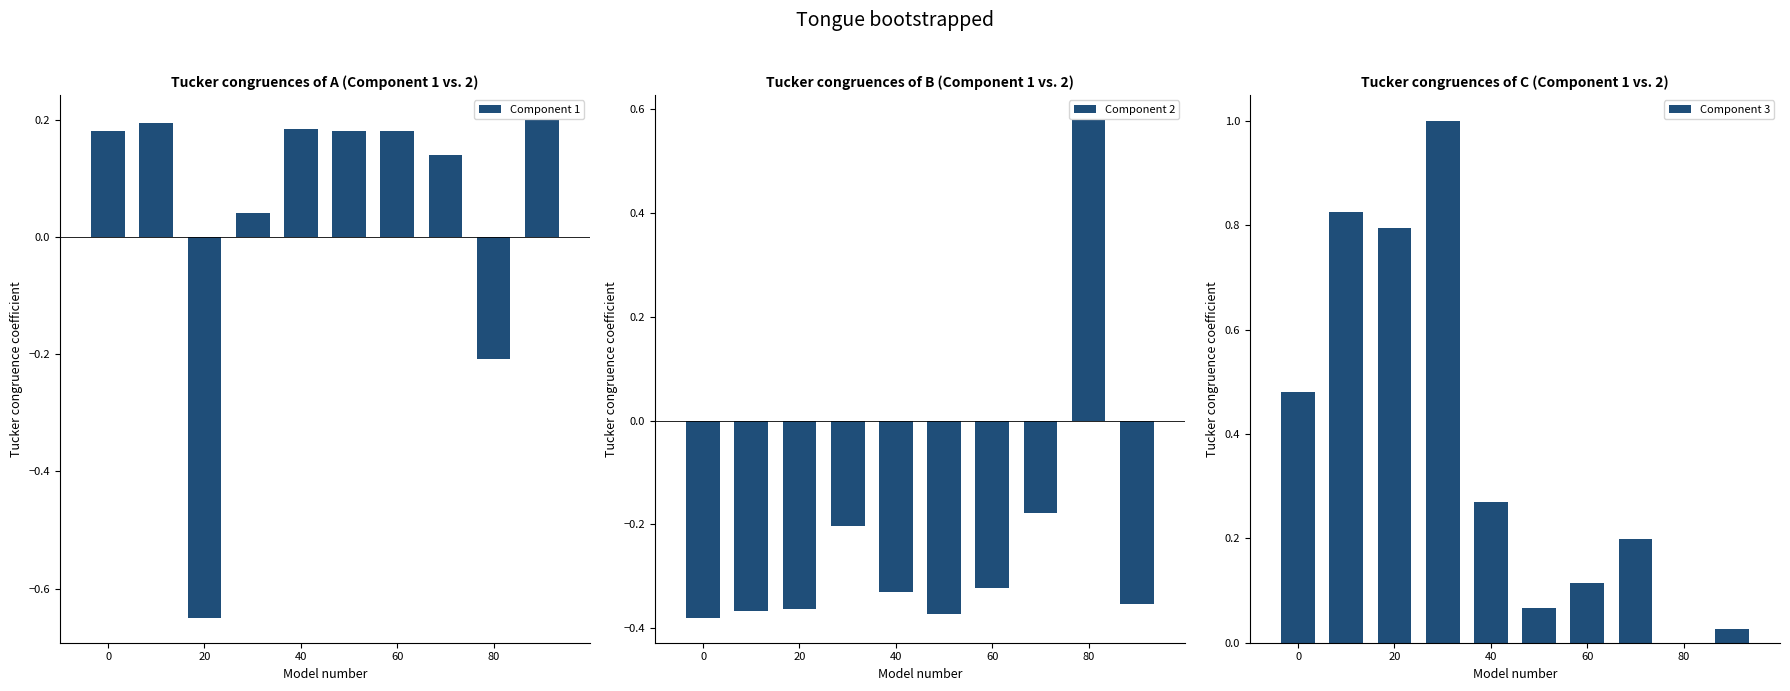

At which label does Component 1 reach its minimum?

20